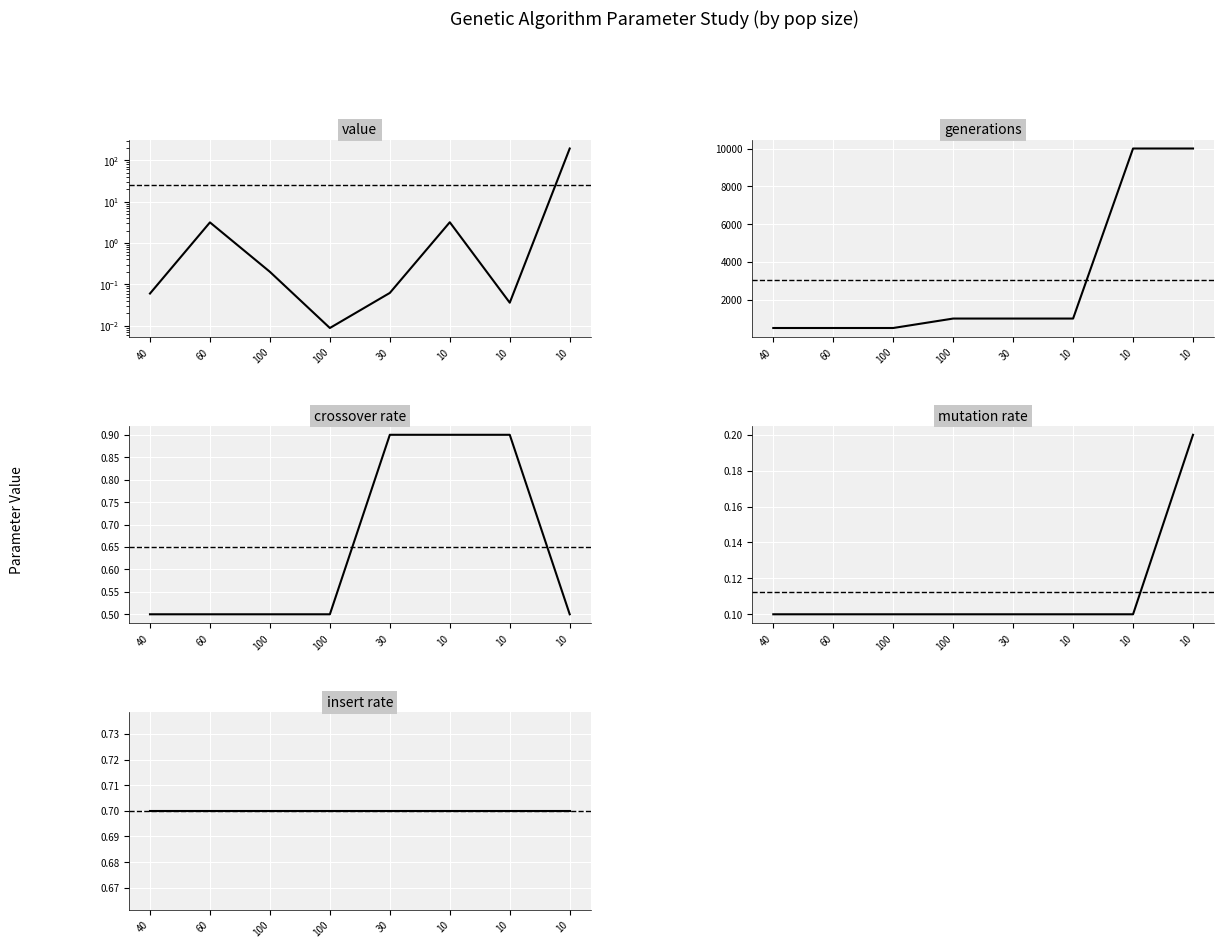

Where is the first local maximum for value?

60